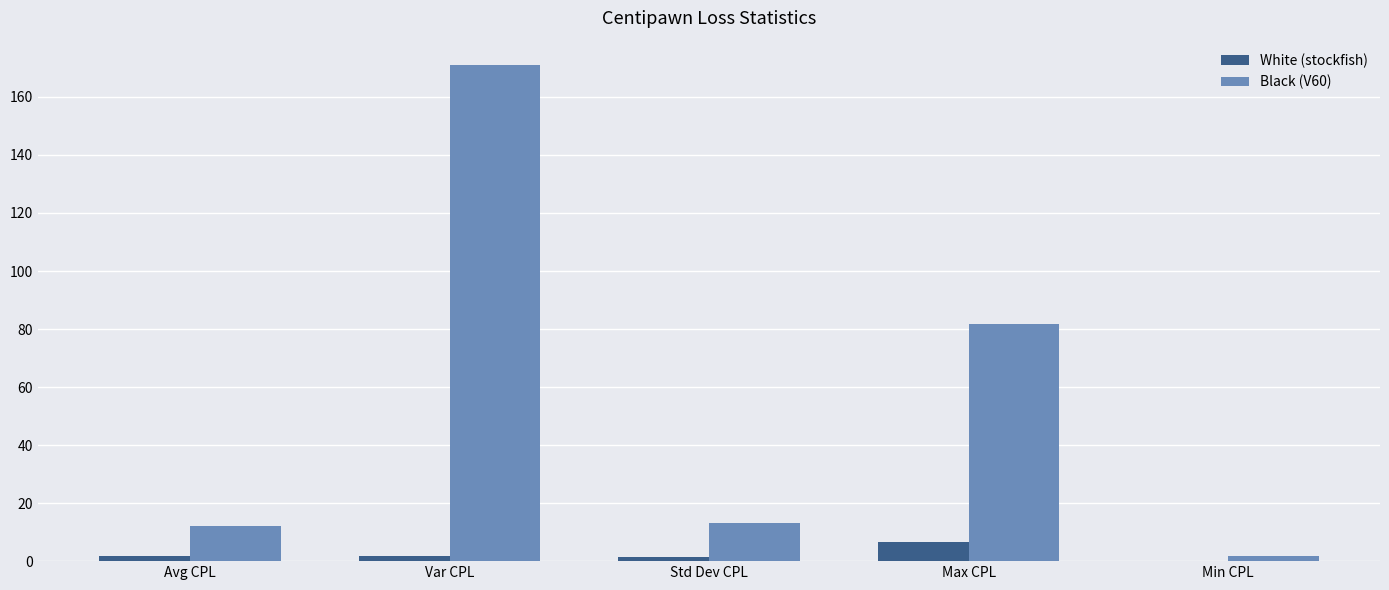

What are all the series names shown in the legend?

White (stockfish), Black (V60)